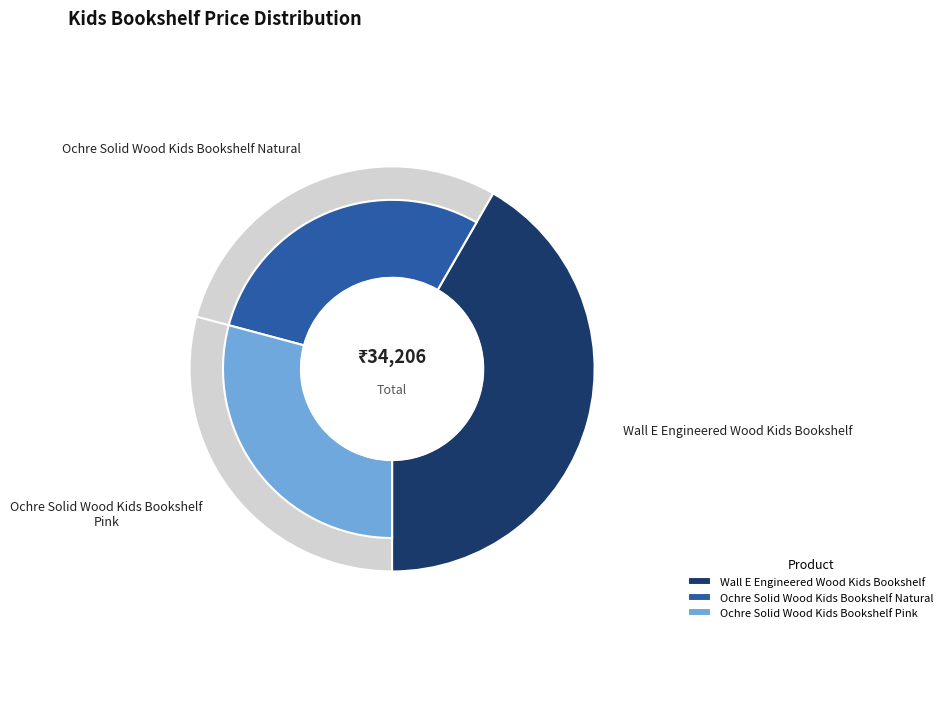

What percentage is NOT represented by Wall E Engineered Wood Kids Bookshelf?

58.3%